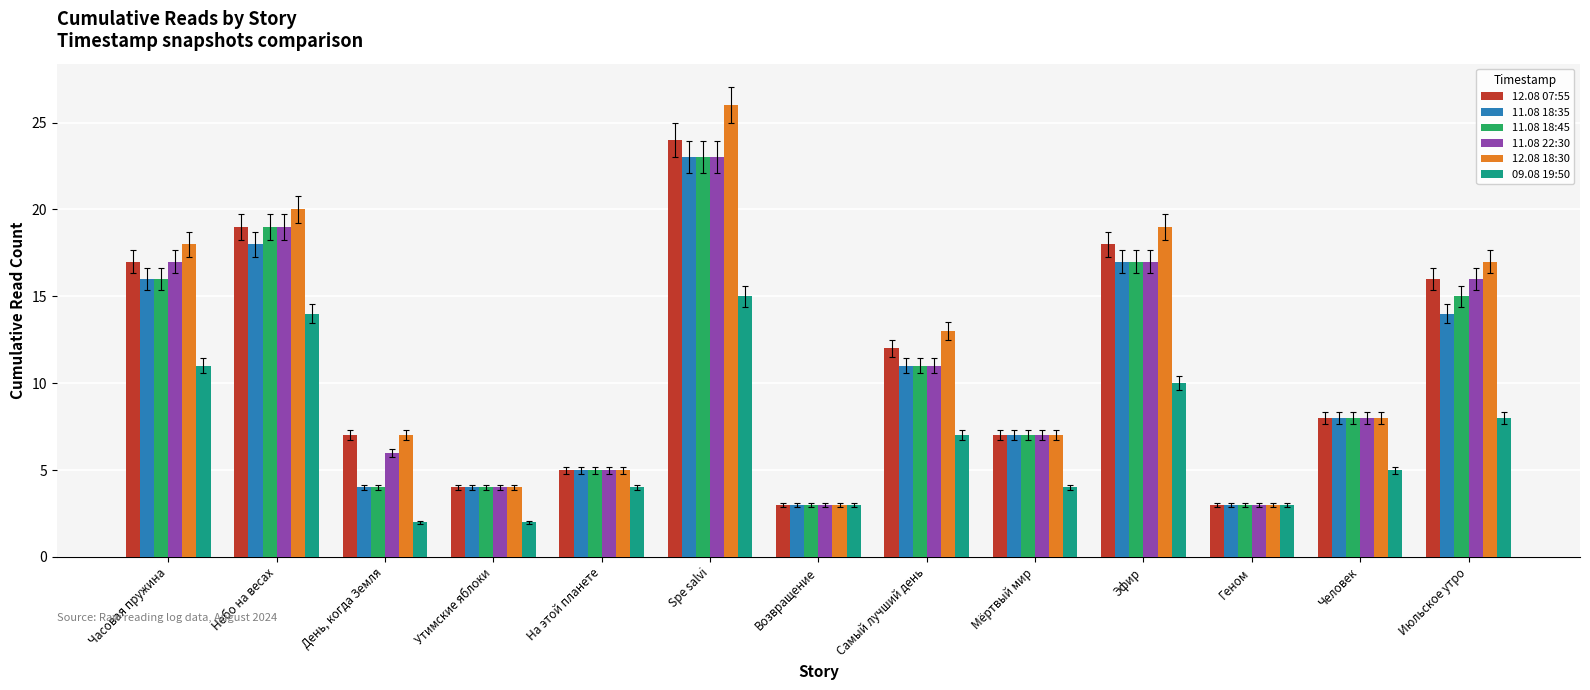

Are the bars grouped side by side (vs. stacked)?

Yes